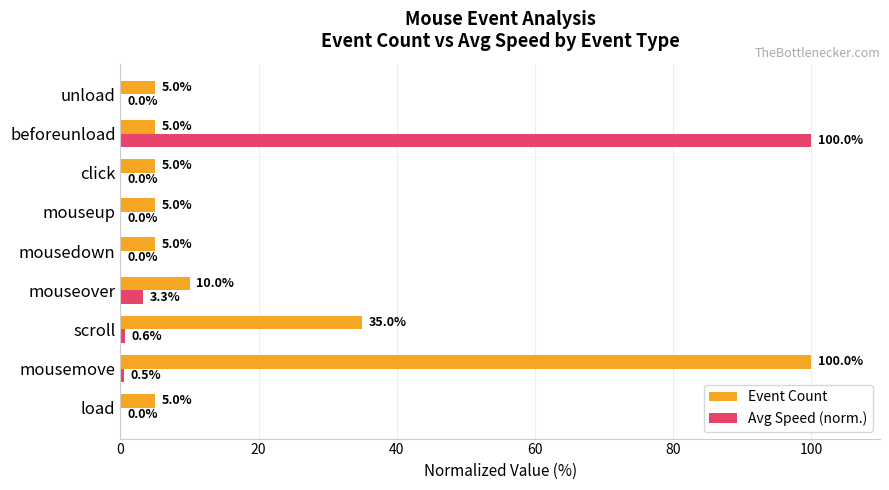

What are all the series names shown in the legend?

Event Count, Avg Speed (norm.)